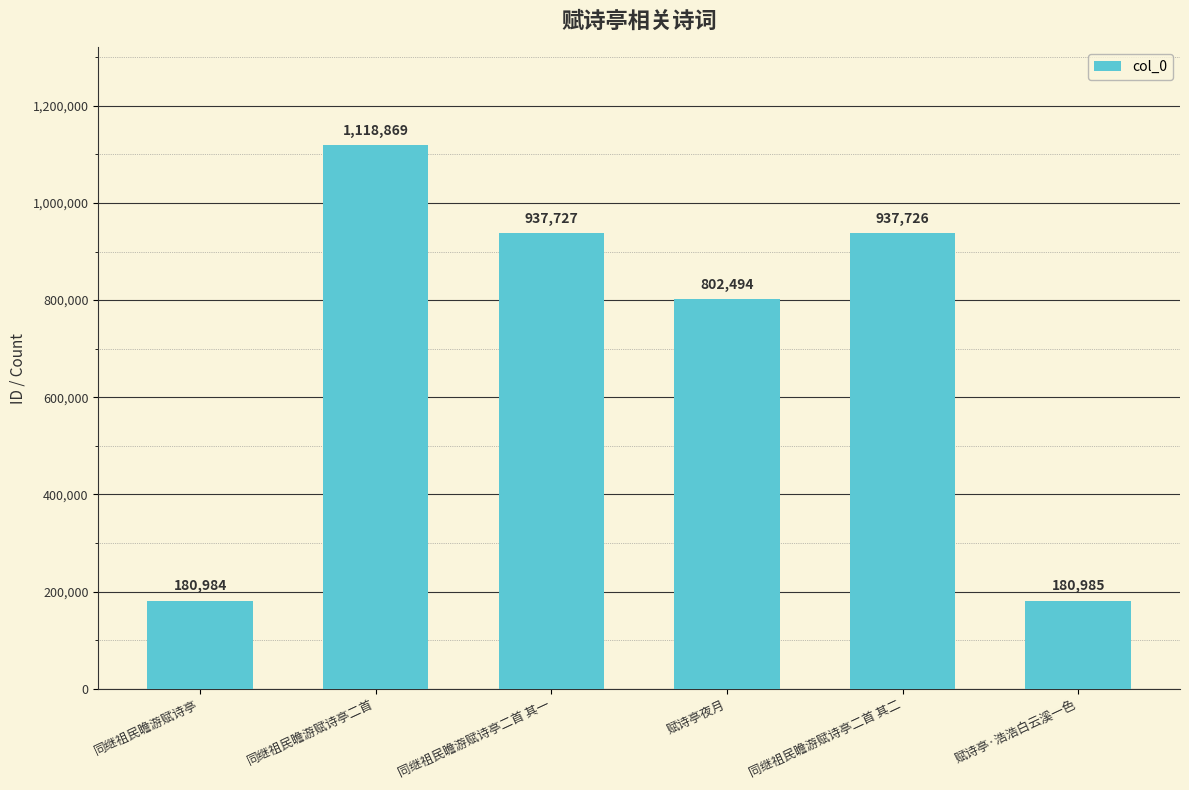

Reading left to right, list all the values displayed in this chart.

180984	1118869	937727	802494	937726	180985